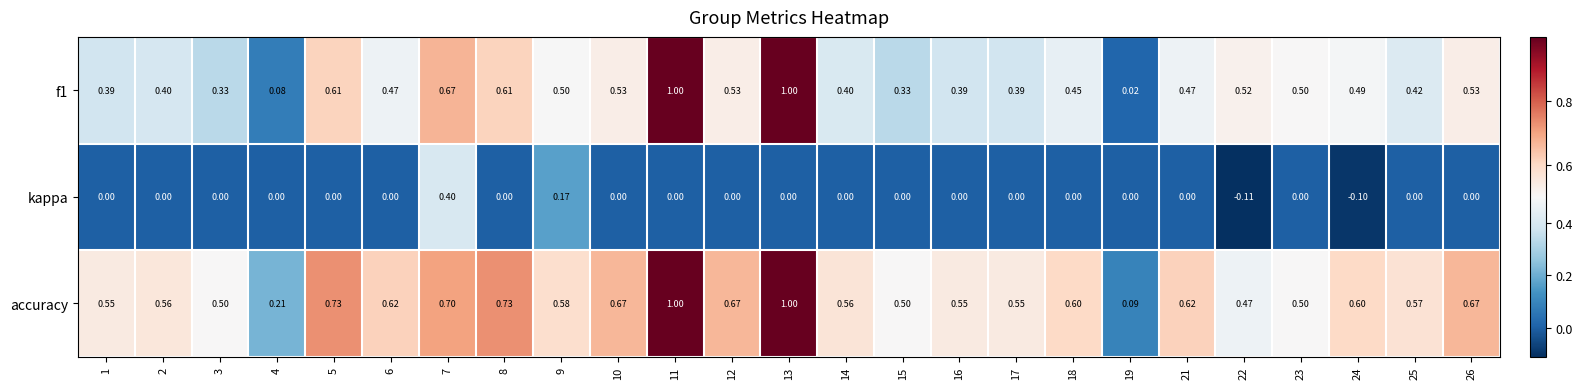

Which series has the largest total across all categories?

accuracy